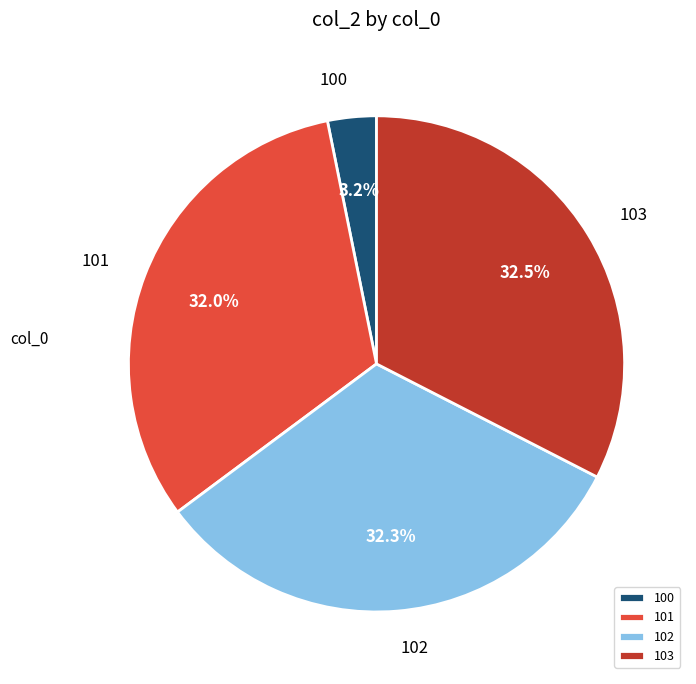

Which slice is the smallest?

100